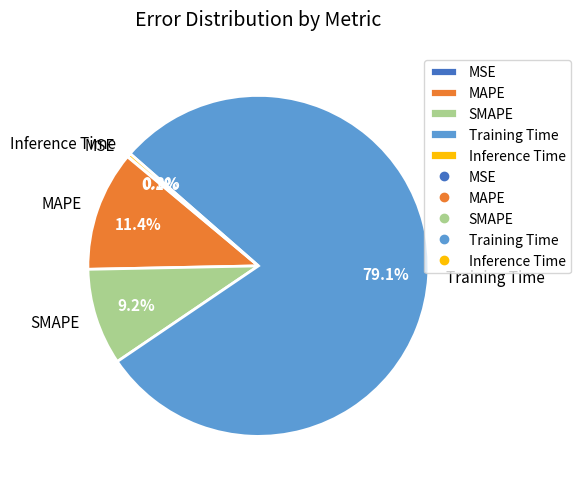

To the nearest percent, what is the average slice percentage?

20%